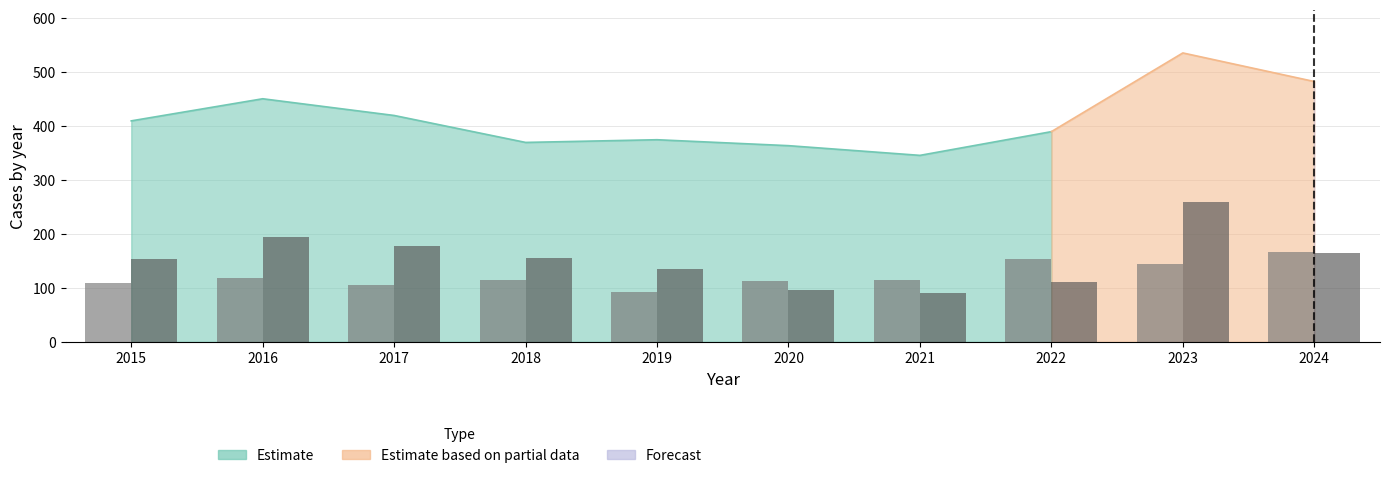

Is it true that Aggravated Assault equals 154 at 2022?

True